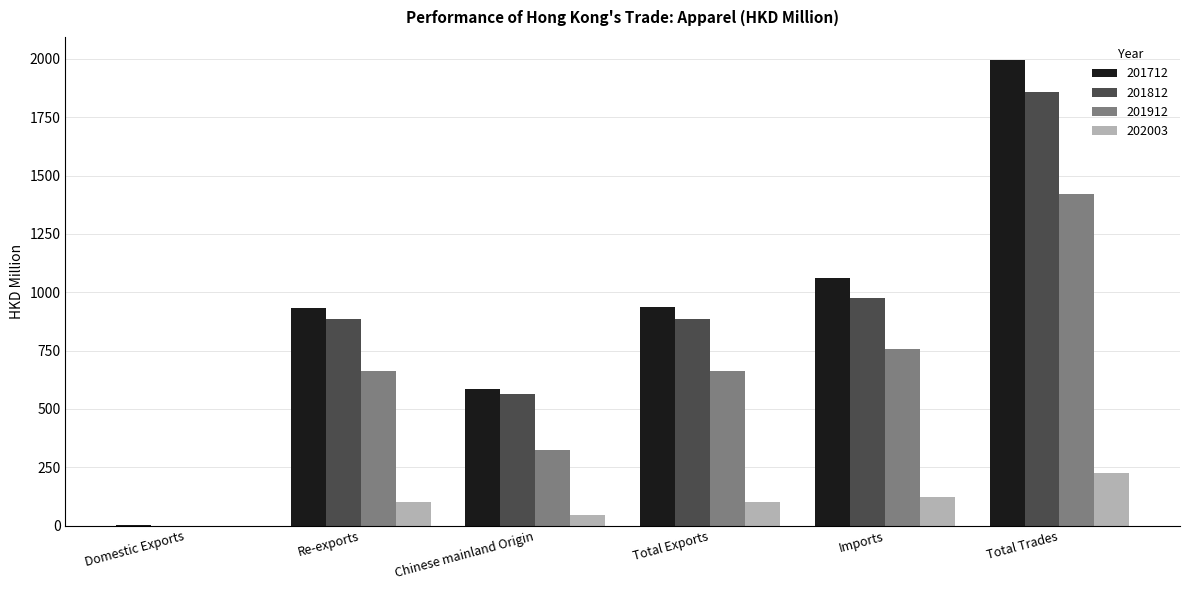

What is the maximum value for 201812?

1858.0